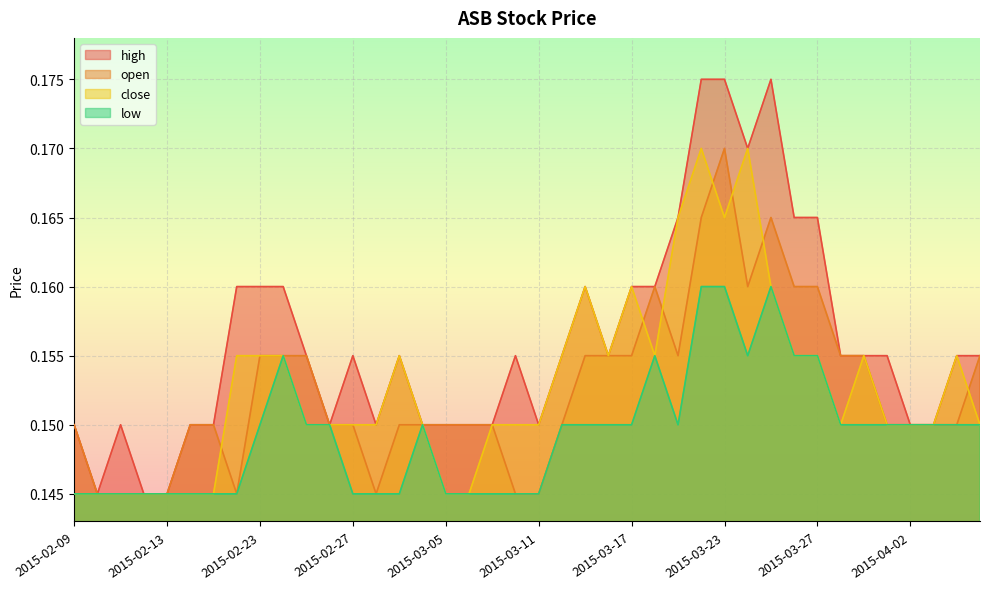

True or false: high and open cross at least once.

False